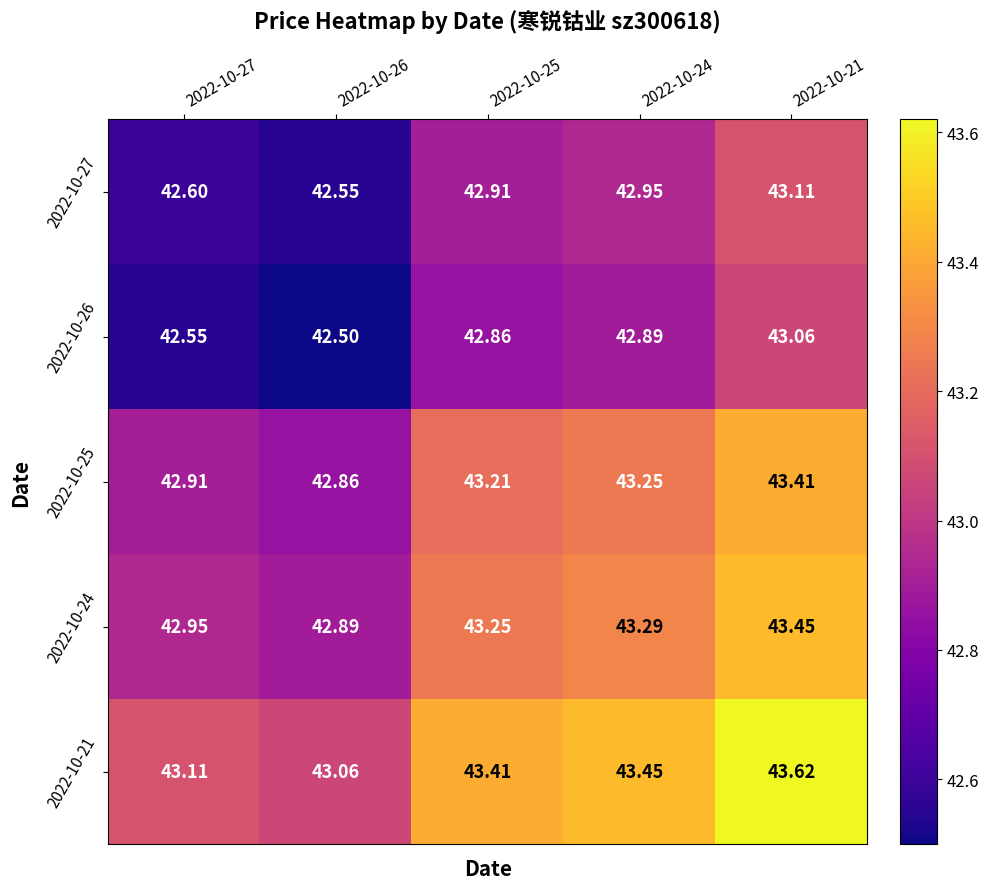

Is the value of 2022-10-25 at 2022-10-21 greater than the value of 2022-10-26 at 2022-10-21?

Yes